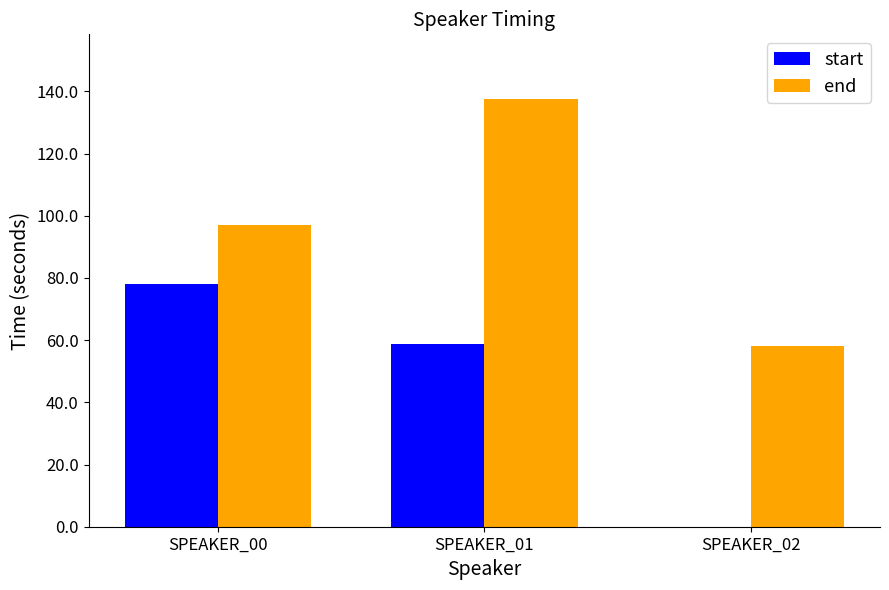

The value of end at SPEAKER_01 is 77.2. True or false?

False